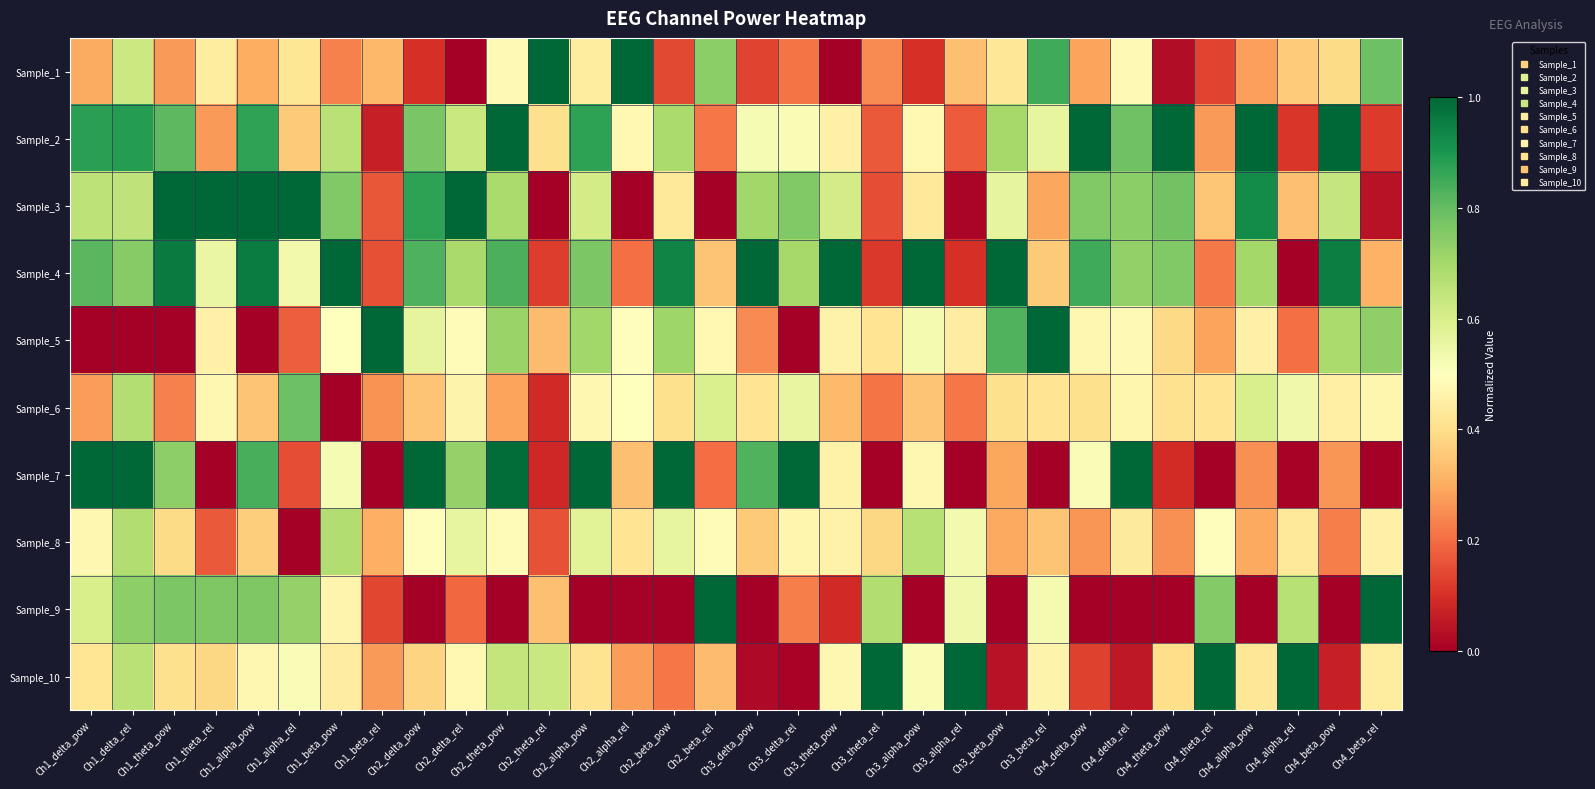

Reading right to left, extract all data points from this chart.

Sample_1: Ch4_beta_rel=0.8	Ch4_beta_pow=0.4	Ch4_alpha_rel=0.4	Ch4_alpha_pow=0.3	Ch4_theta_rel=0.1	Ch4_theta_pow=0.0	Ch4_delta_rel=0.5	Ch4_delta_pow=0.3	Ch3_beta_rel=0.9	Ch3_beta_pow=0.4	Ch3_alpha_rel=0.3	Ch3_alpha_pow=0.1	Ch3_theta_rel=0.2	Ch3_theta_pow=0.0	Ch3_delta_rel=0.2	Ch3_delta_pow=0.1	Ch2_beta_rel=0.7	Ch2_beta_pow=0.1	Ch2_alpha_rel=1.0	Ch2_alpha_pow=0.4	Ch2_theta_rel=1.0	Ch2_theta_pow=0.5	Ch2_delta_rel=0.0	Ch2_delta_pow=0.1	Ch1_beta_rel=0.3	Ch1_beta_pow=0.2	Ch1_alpha_rel=0.4	Ch1_alpha_pow=0.3	Ch1_theta_rel=0.4	Ch1_theta_pow=0.3	Ch1_delta_rel=0.6	Ch1_delta_pow=0.3
Sample_2: Ch4_beta_rel=0.1	Ch4_beta_pow=1.0	Ch4_alpha_rel=0.1	Ch4_alpha_pow=1.0	Ch4_theta_rel=0.3	Ch4_theta_pow=1.0	Ch4_delta_rel=0.8	Ch4_delta_pow=1.0	Ch3_beta_rel=0.6	Ch3_beta_pow=0.7	Ch3_alpha_rel=0.2	Ch3_alpha_pow=0.5	Ch3_theta_rel=0.2	Ch3_theta_pow=0.5	Ch3_delta_rel=0.5	Ch3_delta_pow=0.5	Ch2_beta_rel=0.2	Ch2_beta_pow=0.7	Ch2_alpha_rel=0.5	Ch2_alpha_pow=0.9	Ch2_theta_rel=0.4	Ch2_theta_pow=1.0	Ch2_delta_rel=0.6	Ch2_delta_pow=0.8	Ch1_beta_rel=0.1	Ch1_beta_pow=0.7	Ch1_alpha_rel=0.4	Ch1_alpha_pow=0.9	Ch1_theta_rel=0.3	Ch1_theta_pow=0.8	Ch1_delta_rel=0.9	Ch1_delta_pow=0.9
Sample_3: Ch4_beta_rel=0.0	Ch4_beta_pow=0.6	Ch4_alpha_rel=0.3	Ch4_alpha_pow=0.9	Ch4_theta_rel=0.3	Ch4_theta_pow=0.8	Ch4_delta_rel=0.7	Ch4_delta_pow=0.8	Ch3_beta_rel=0.3	Ch3_beta_pow=0.6	Ch3_alpha_rel=0.0	Ch3_alpha_pow=0.4	Ch3_theta_rel=0.1	Ch3_theta_pow=0.6	Ch3_delta_rel=0.8	Ch3_delta_pow=0.7	Ch2_beta_rel=0.0	Ch2_beta_pow=0.4	Ch2_alpha_rel=0.0	Ch2_alpha_pow=0.6	Ch2_theta_rel=0.0	Ch2_theta_pow=0.7	Ch2_delta_rel=1.0	Ch2_delta_pow=0.9	Ch1_beta_rel=0.2	Ch1_beta_pow=0.8	Ch1_alpha_rel=1.0	Ch1_alpha_pow=1.0	Ch1_theta_rel=1.0	Ch1_theta_pow=1.0	Ch1_delta_rel=0.6	Ch1_delta_pow=0.7
Sample_4: Ch4_beta_rel=0.3	Ch4_beta_pow=1.0	Ch4_alpha_rel=0.0	Ch4_alpha_pow=0.7	Ch4_theta_rel=0.2	Ch4_theta_pow=0.8	Ch4_delta_rel=0.7	Ch4_delta_pow=0.8	Ch3_beta_rel=0.4	Ch3_beta_pow=1.0	Ch3_alpha_rel=0.1	Ch3_alpha_pow=1.0	Ch3_theta_rel=0.1	Ch3_theta_pow=1.0	Ch3_delta_rel=0.7	Ch3_delta_pow=1.0	Ch2_beta_rel=0.3	Ch2_beta_pow=0.9	Ch2_alpha_rel=0.2	Ch2_alpha_pow=0.8	Ch2_theta_rel=0.1	Ch2_theta_pow=0.8	Ch2_delta_rel=0.7	Ch2_delta_pow=0.8	Ch1_beta_rel=0.2	Ch1_beta_pow=1.0	Ch1_alpha_rel=0.5	Ch1_alpha_pow=1.0	Ch1_theta_rel=0.6	Ch1_theta_pow=1.0	Ch1_delta_rel=0.7	Ch1_delta_pow=0.8
Sample_5: Ch4_beta_rel=0.7	Ch4_beta_pow=0.7	Ch4_alpha_rel=0.2	Ch4_alpha_pow=0.5	Ch4_theta_rel=0.3	Ch4_theta_pow=0.4	Ch4_delta_rel=0.5	Ch4_delta_pow=0.5	Ch3_beta_rel=1.0	Ch3_beta_pow=0.8	Ch3_alpha_rel=0.4	Ch3_alpha_pow=0.5	Ch3_theta_rel=0.4	Ch3_theta_pow=0.5	Ch3_delta_rel=0.0	Ch3_delta_pow=0.2	Ch2_beta_rel=0.5	Ch2_beta_pow=0.7	Ch2_alpha_rel=0.5	Ch2_alpha_pow=0.7	Ch2_theta_rel=0.3	Ch2_theta_pow=0.7	Ch2_delta_rel=0.5	Ch2_delta_pow=0.6	Ch1_beta_rel=1.0	Ch1_beta_pow=0.5	Ch1_alpha_rel=0.2	Ch1_alpha_pow=0.0	Ch1_theta_rel=0.5	Ch1_theta_pow=0.0	Ch1_delta_rel=0.0	Ch1_delta_pow=0.0
Sample_6: Ch4_beta_rel=0.5	Ch4_beta_pow=0.5	Ch4_alpha_rel=0.5	Ch4_alpha_pow=0.6	Ch4_theta_rel=0.4	Ch4_theta_pow=0.4	Ch4_delta_rel=0.5	Ch4_delta_pow=0.4	Ch3_beta_rel=0.4	Ch3_beta_pow=0.4	Ch3_alpha_rel=0.2	Ch3_alpha_pow=0.3	Ch3_theta_rel=0.2	Ch3_theta_pow=0.3	Ch3_delta_rel=0.6	Ch3_delta_pow=0.4	Ch2_beta_rel=0.6	Ch2_beta_pow=0.4	Ch2_alpha_rel=0.5	Ch2_alpha_pow=0.5	Ch2_theta_rel=0.1	Ch2_theta_pow=0.3	Ch2_delta_rel=0.5	Ch2_delta_pow=0.3	Ch1_beta_rel=0.3	Ch1_beta_pow=0.0	Ch1_alpha_rel=0.8	Ch1_alpha_pow=0.3	Ch1_theta_rel=0.5	Ch1_theta_pow=0.2	Ch1_delta_rel=0.7	Ch1_delta_pow=0.3
Sample_7: Ch4_beta_rel=0.0	Ch4_beta_pow=0.3	Ch4_alpha_rel=0.0	Ch4_alpha_pow=0.3	Ch4_theta_rel=0.0	Ch4_theta_pow=0.1	Ch4_delta_rel=1.0	Ch4_delta_pow=0.5	Ch3_beta_rel=0.0	Ch3_beta_pow=0.3	Ch3_alpha_rel=0.0	Ch3_alpha_pow=0.5	Ch3_theta_rel=0.0	Ch3_theta_pow=0.5	Ch3_delta_rel=1.0	Ch3_delta_pow=0.8	Ch2_beta_rel=0.2	Ch2_beta_pow=1.0	Ch2_alpha_rel=0.3	Ch2_alpha_pow=1.0	Ch2_theta_rel=0.1	Ch2_theta_pow=1.0	Ch2_delta_rel=0.7	Ch2_delta_pow=1.0	Ch1_beta_rel=0.0	Ch1_beta_pow=0.5	Ch1_alpha_rel=0.1	Ch1_alpha_pow=0.8	Ch1_theta_rel=0.0	Ch1_theta_pow=0.7	Ch1_delta_rel=1.0	Ch1_delta_pow=1.0
Sample_8: Ch4_beta_rel=0.5	Ch4_beta_pow=0.2	Ch4_alpha_rel=0.4	Ch4_alpha_pow=0.3	Ch4_theta_rel=0.5	Ch4_theta_pow=0.3	Ch4_delta_rel=0.4	Ch4_delta_pow=0.3	Ch3_beta_rel=0.3	Ch3_beta_pow=0.3	Ch3_alpha_rel=0.5	Ch3_alpha_pow=0.7	Ch3_theta_rel=0.4	Ch3_theta_pow=0.5	Ch3_delta_rel=0.5	Ch3_delta_pow=0.4	Ch2_beta_rel=0.5	Ch2_beta_pow=0.6	Ch2_alpha_rel=0.4	Ch2_alpha_pow=0.6	Ch2_theta_rel=0.2	Ch2_theta_pow=0.5	Ch2_delta_rel=0.6	Ch2_delta_pow=0.5	Ch1_beta_rel=0.3	Ch1_beta_pow=0.7	Ch1_alpha_rel=0.0	Ch1_alpha_pow=0.4	Ch1_theta_rel=0.2	Ch1_theta_pow=0.4	Ch1_delta_rel=0.7	Ch1_delta_pow=0.5
Sample_9: Ch4_beta_rel=1.0	Ch4_beta_pow=0.0	Ch4_alpha_rel=0.7	Ch4_alpha_pow=0.0	Ch4_theta_rel=0.8	Ch4_theta_pow=0.0	Ch4_delta_rel=0.0	Ch4_delta_pow=0.0	Ch3_beta_rel=0.5	Ch3_beta_pow=0.0	Ch3_alpha_rel=0.5	Ch3_alpha_pow=0.0	Ch3_theta_rel=0.7	Ch3_theta_pow=0.1	Ch3_delta_rel=0.2	Ch3_delta_pow=0.0	Ch2_beta_rel=1.0	Ch2_beta_pow=0.0	Ch2_alpha_rel=0.0	Ch2_alpha_pow=0.0	Ch2_theta_rel=0.3	Ch2_theta_pow=0.0	Ch2_delta_rel=0.2	Ch2_delta_pow=0.0	Ch1_beta_rel=0.1	Ch1_beta_pow=0.5	Ch1_alpha_rel=0.7	Ch1_alpha_pow=0.8	Ch1_theta_rel=0.8	Ch1_theta_pow=0.8	Ch1_delta_rel=0.7	Ch1_delta_pow=0.6
Sample_10: Ch4_beta_rel=0.4	Ch4_beta_pow=0.1	Ch4_alpha_rel=1.0	Ch4_alpha_pow=0.4	Ch4_theta_rel=1.0	Ch4_theta_pow=0.4	Ch4_delta_rel=0.1	Ch4_delta_pow=0.1	Ch3_beta_rel=0.5	Ch3_beta_pow=0.0	Ch3_alpha_rel=1.0	Ch3_alpha_pow=0.5	Ch3_theta_rel=1.0	Ch3_theta_pow=0.5	Ch3_delta_rel=0.0	Ch3_delta_pow=0.0	Ch2_beta_rel=0.3	Ch2_beta_pow=0.2	Ch2_alpha_rel=0.3	Ch2_alpha_pow=0.4	Ch2_theta_rel=0.6	Ch2_theta_pow=0.6	Ch2_delta_rel=0.5	Ch2_delta_pow=0.4	Ch1_beta_rel=0.3	Ch1_beta_pow=0.4	Ch1_alpha_rel=0.5	Ch1_alpha_pow=0.5	Ch1_theta_rel=0.4	Ch1_theta_pow=0.4	Ch1_delta_rel=0.7	Ch1_delta_pow=0.4